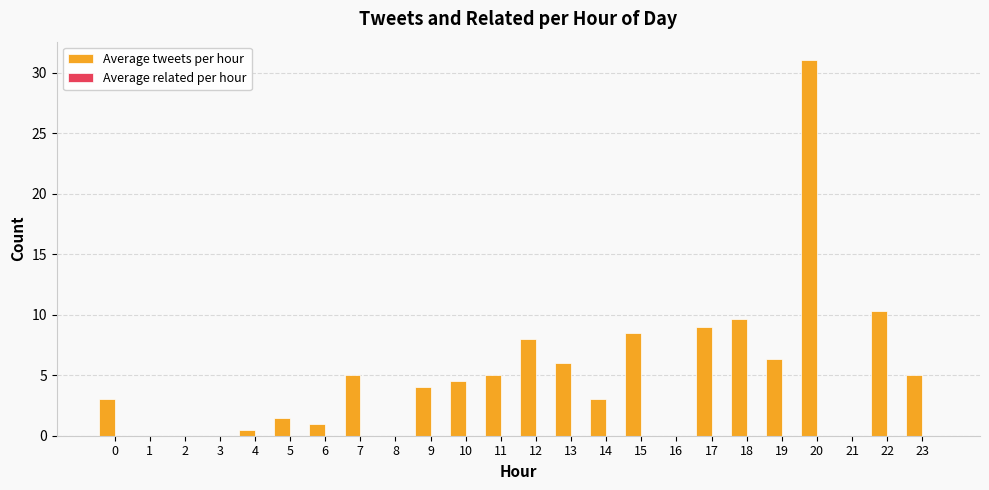

What is the maximum value shown in the chart?

31.0